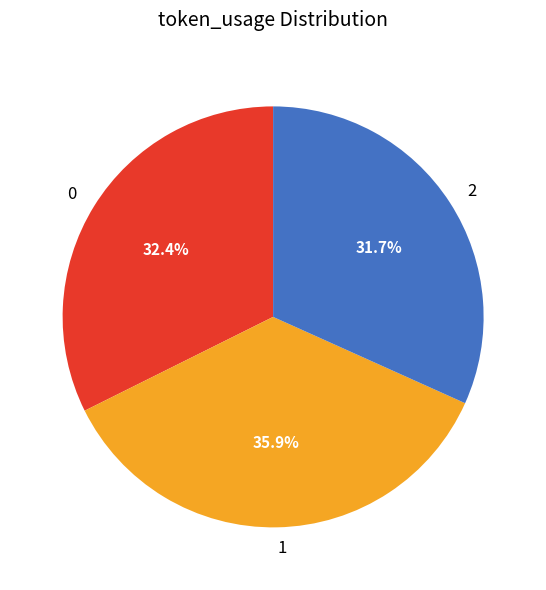

How many slices are in this pie chart?

3